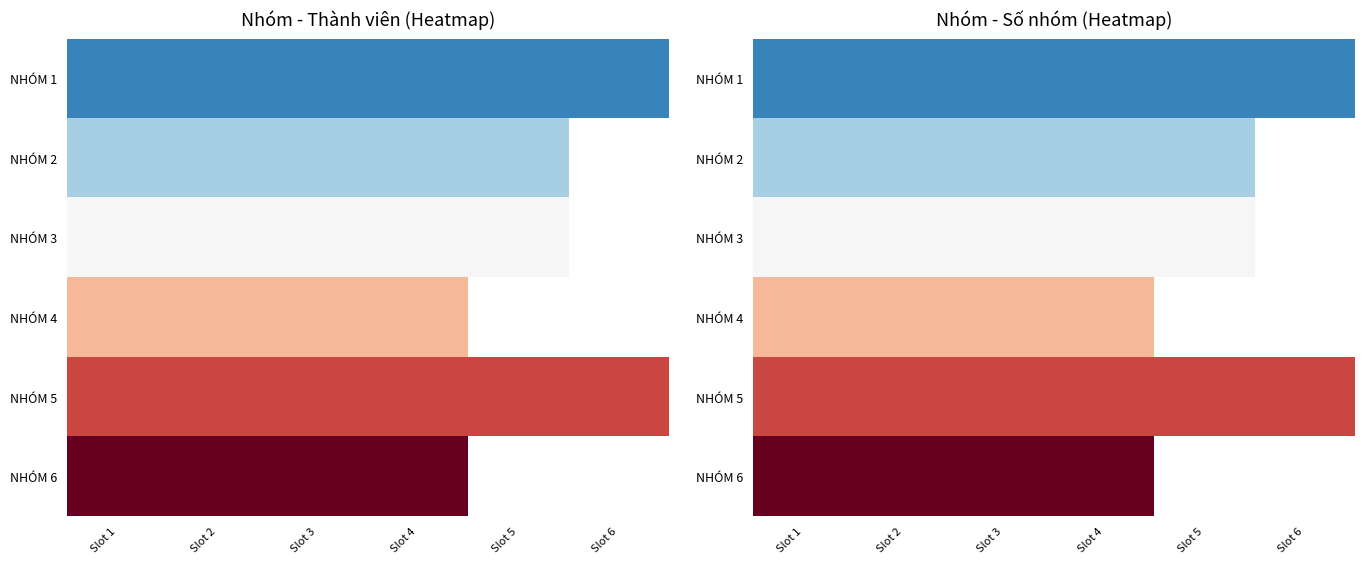

At which category is the sum across all series the highest?

Slot 1